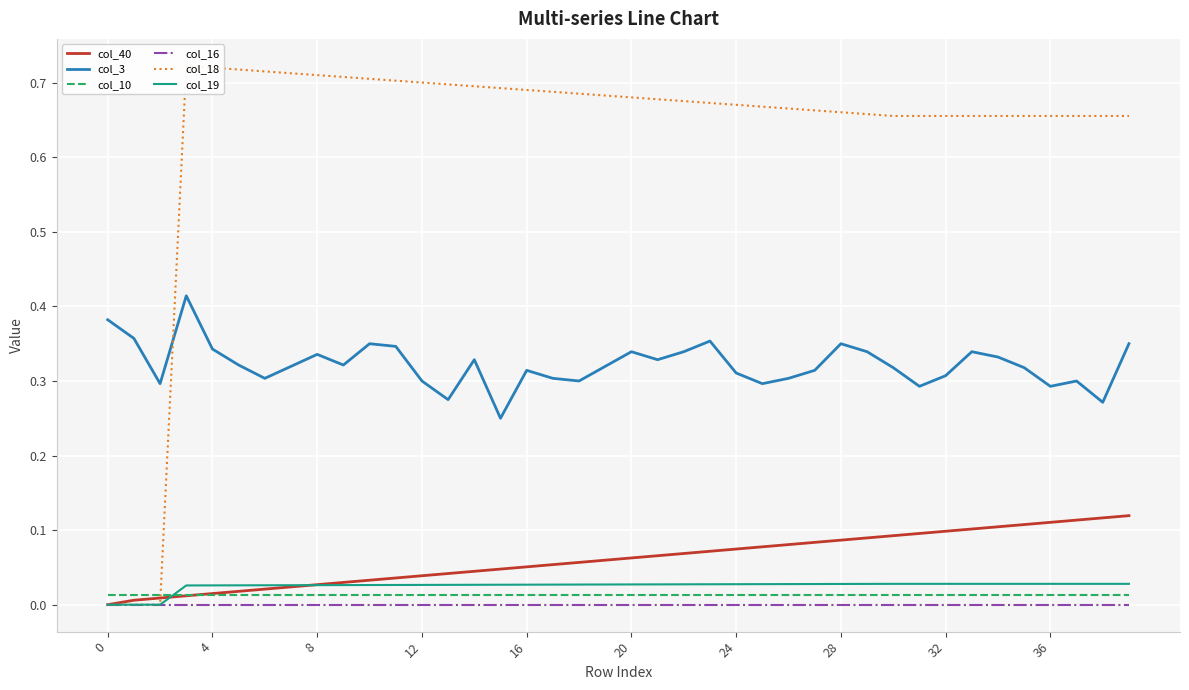

Is the value of col_18 at 37 greater than the value of col_40 at 13?

Yes